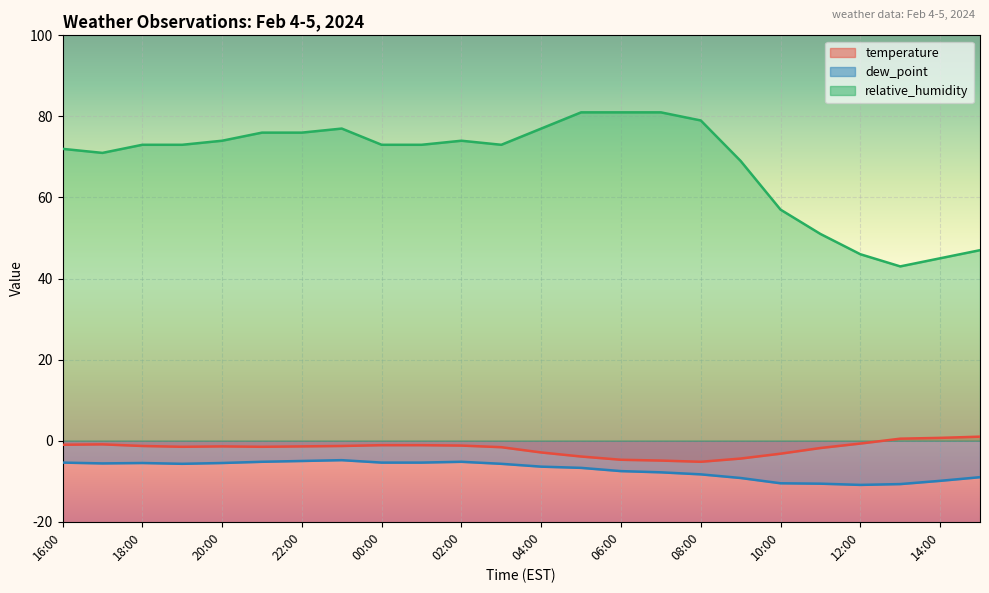

At which category is the sum across all series the highest?

23:00